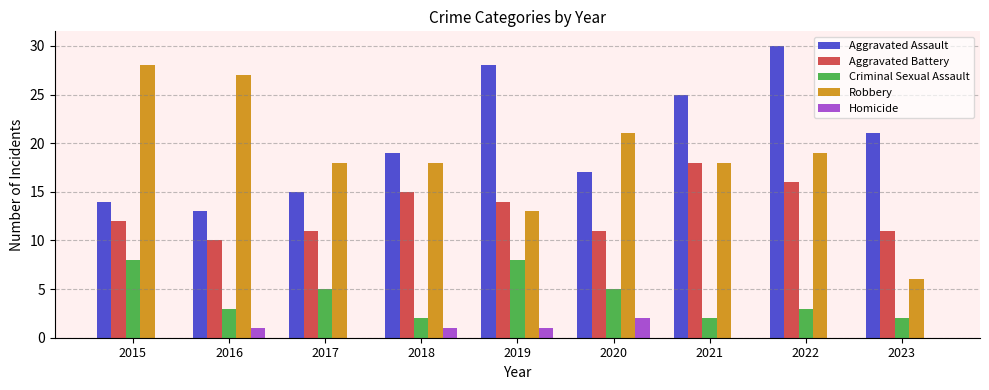

What is the sum of all Aggravated Battery values?

118